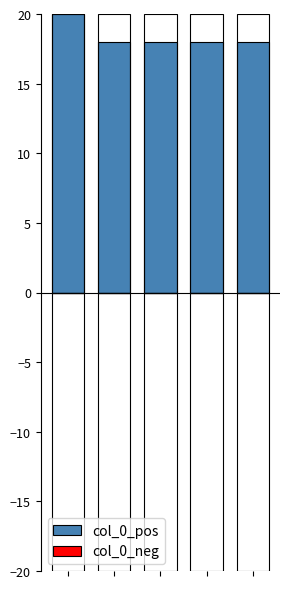

Rank the categories by col_0_neg value from highest to lowest.

0, 1, 2, 3, 4